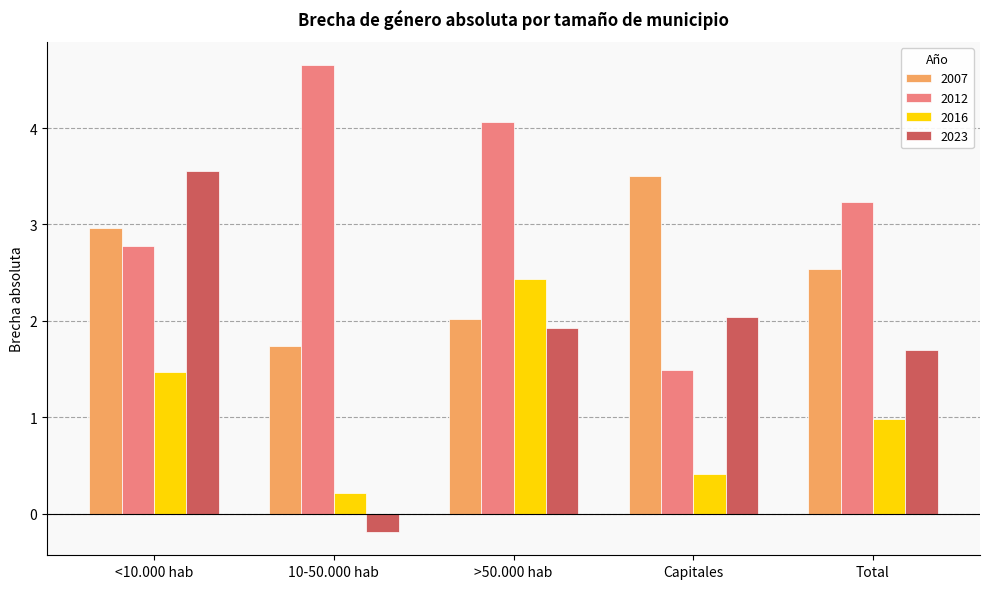

What is the label of the 4th bar from the right?

10-50.000 hab